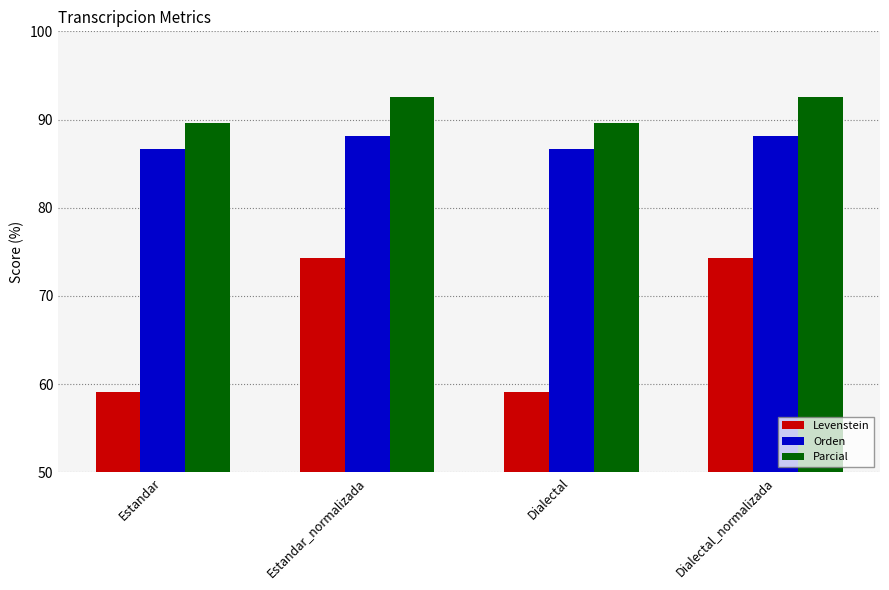

What is the lowest value of the Orden series?

86.7